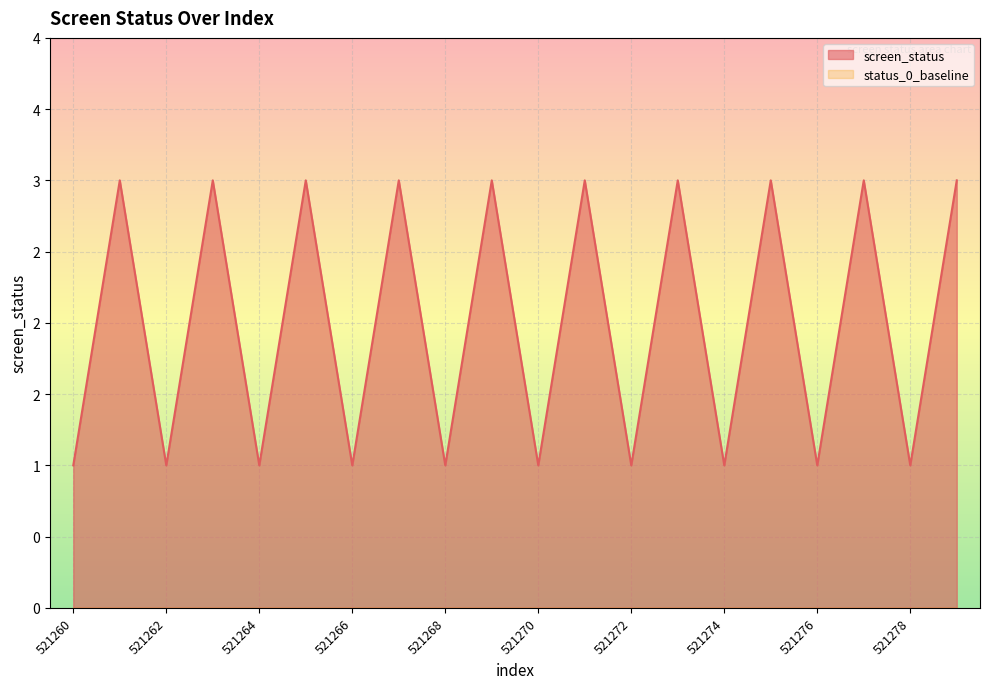

How many distinct data groups are displayed?

1